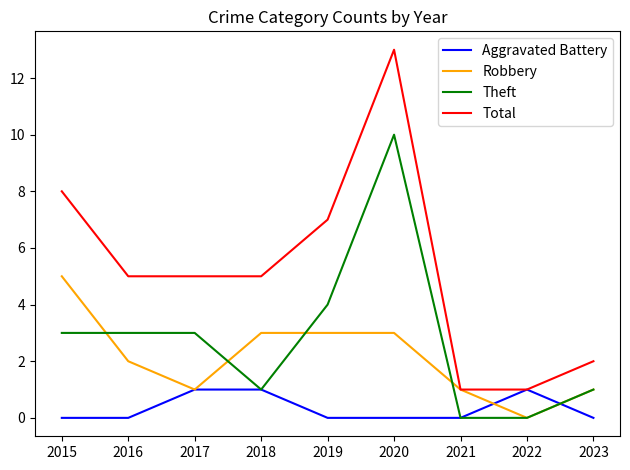

Count the Aggravated Battery values in the range 0 to 1.

9